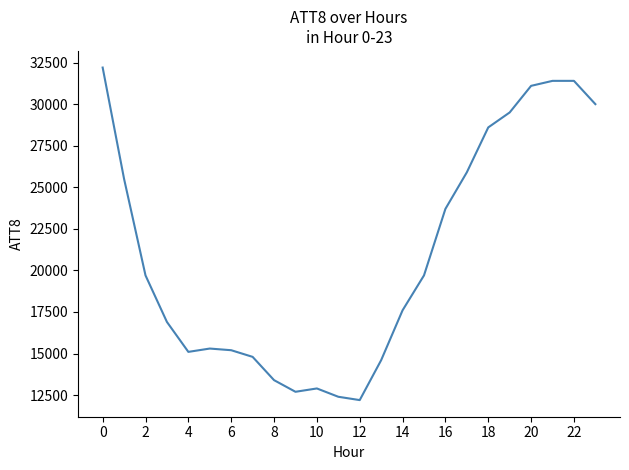

What is the difference between the maximum and minimum values?

20000